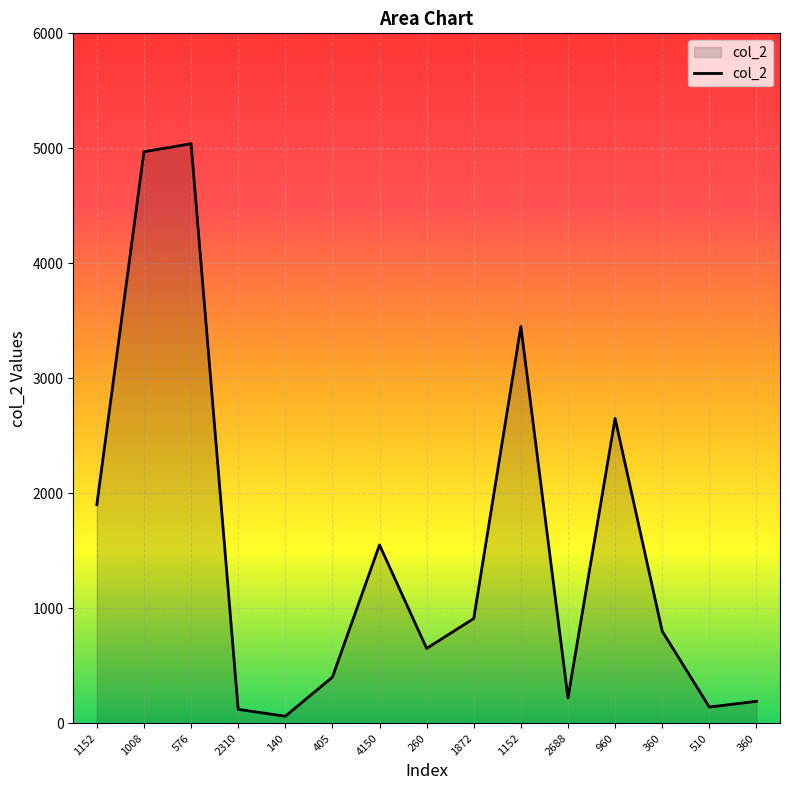

The value at 360 is 318. True or false?

False